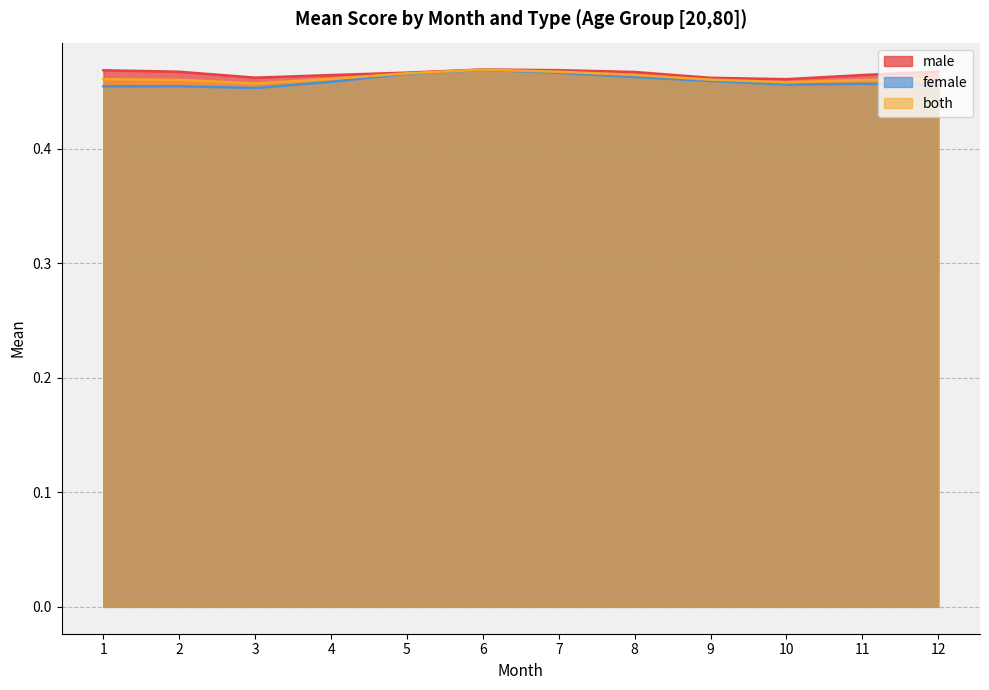

In female, how many points are lower than both neighbors (excluding endpoints)?

2